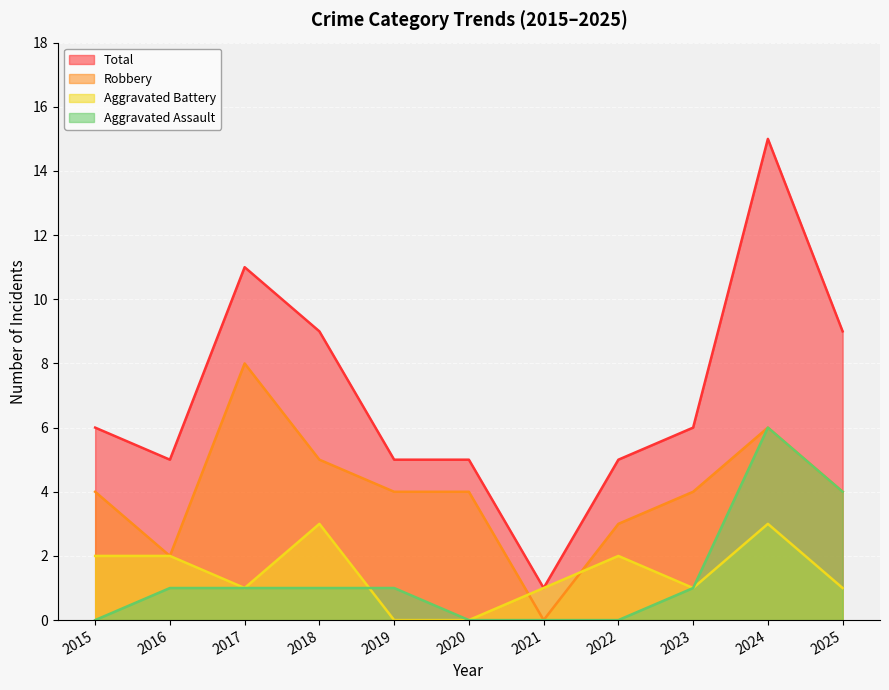

At which category is the sum across all series the highest?

2024